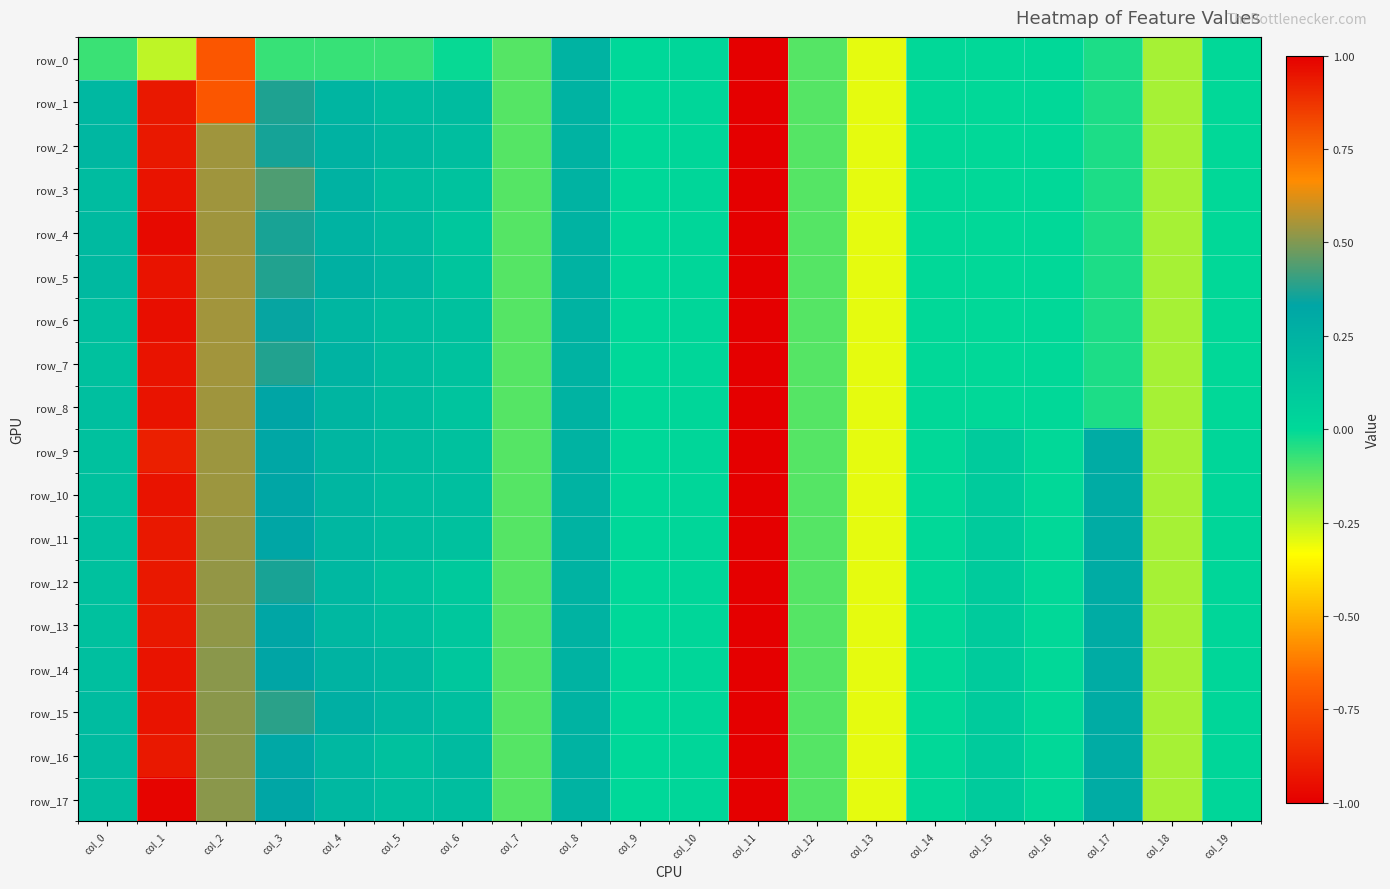

Which category has the highest value in the row_2 series?

col_1